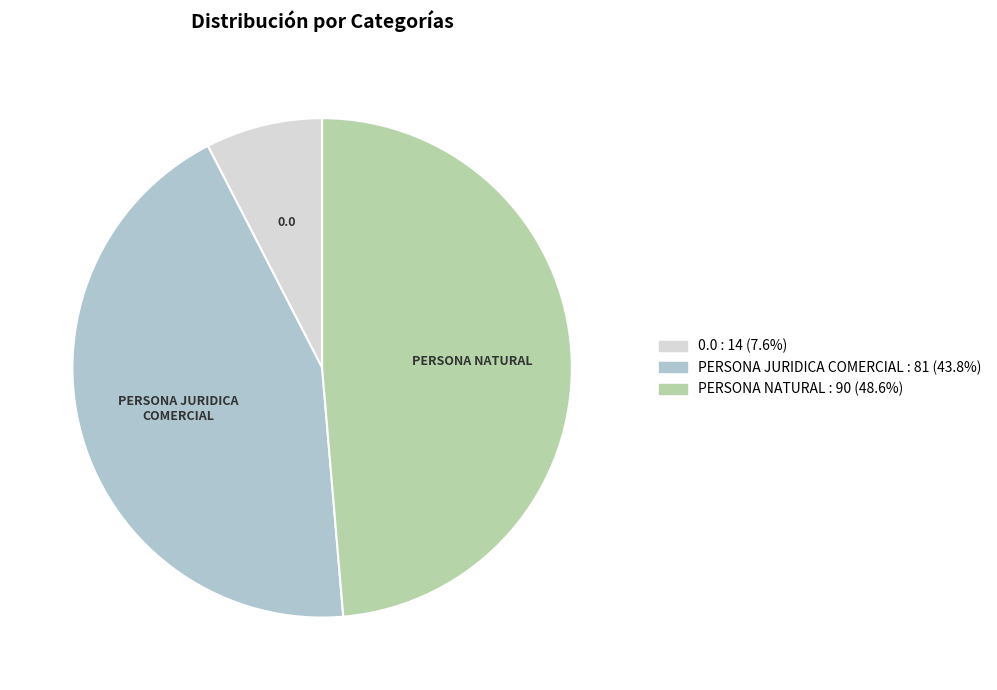

Count the number of slices in the pie.

3